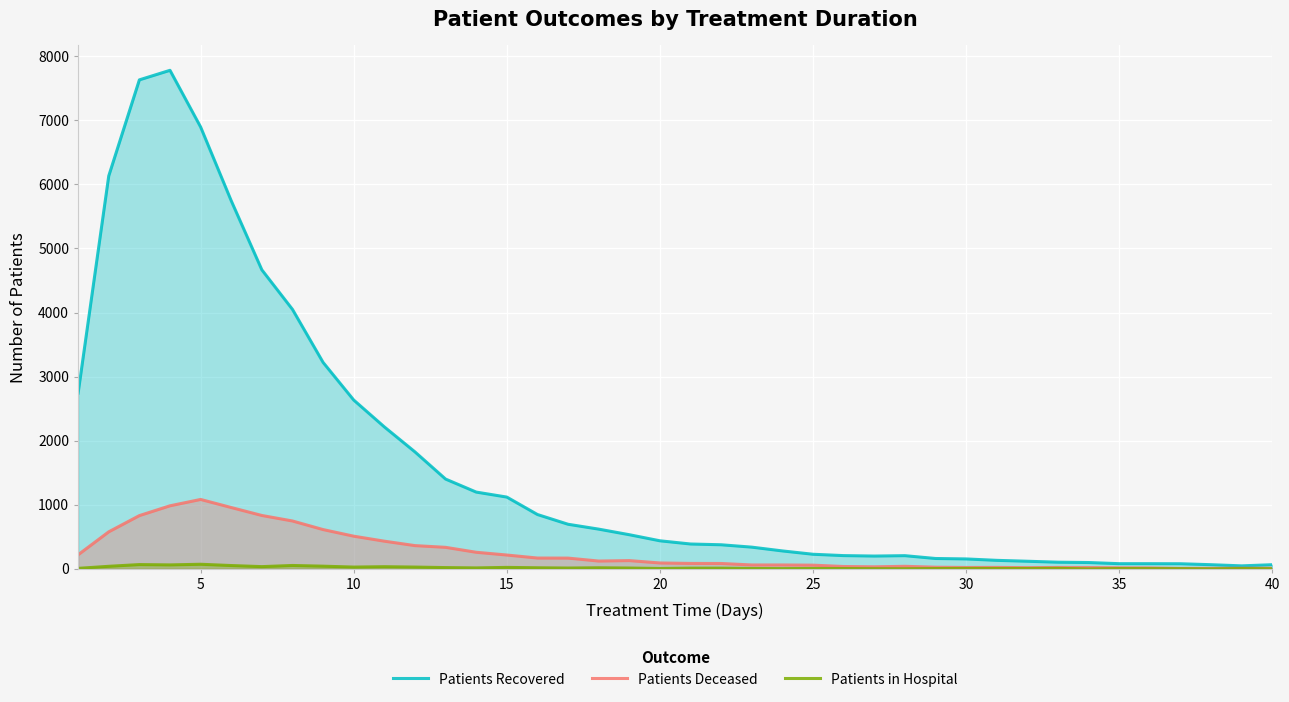

Which series has the largest range (max minus min)?

Patients Recovered